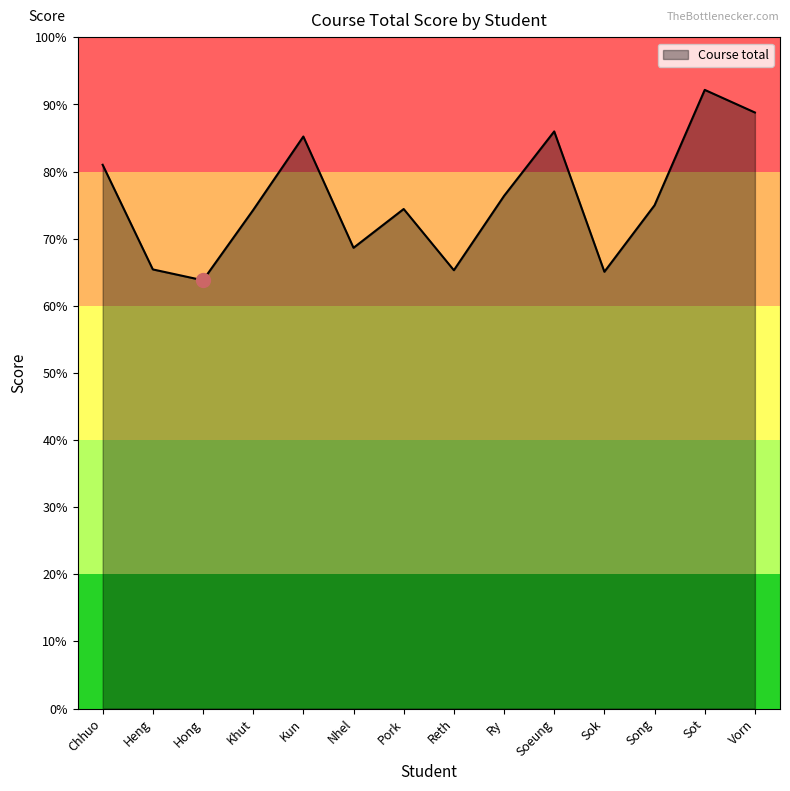

What position from the right is Kun?

10